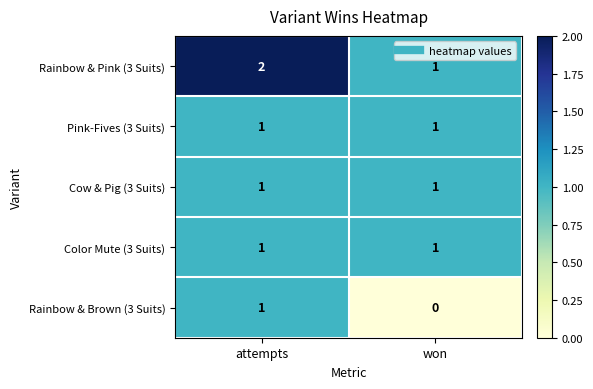

What is the sum of all Rainbow & Pink (3 Suits) values?

3